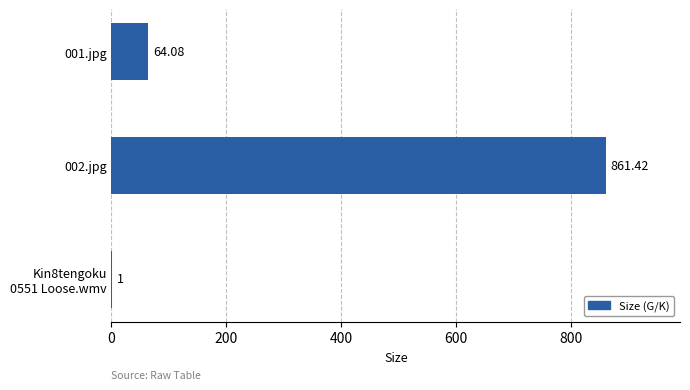

At which label is the value closest to 431?

001.jpg